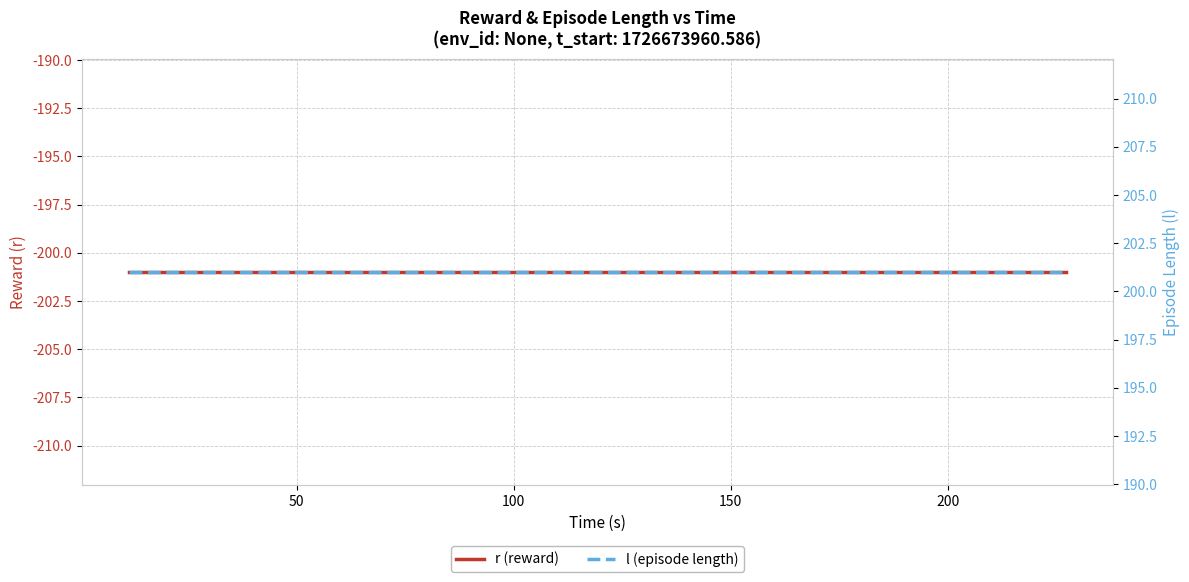

Rank the series at 100 from highest to lowest value.

l (episode length), r (reward)